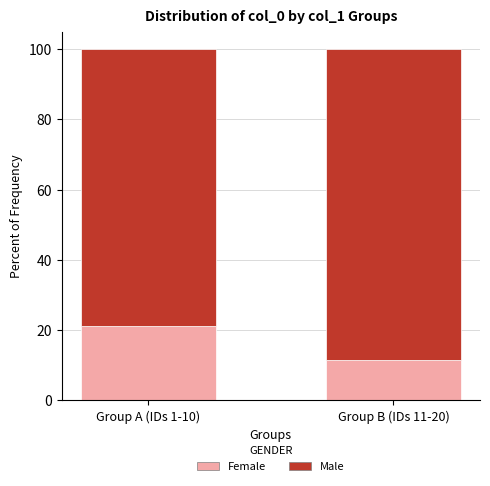

Are the bars horizontal?

No